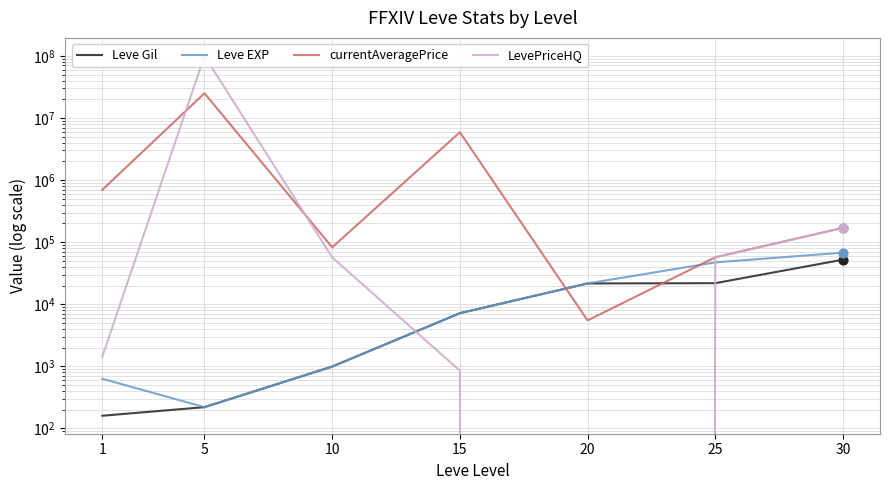

What are all the series names shown in the legend?

Leve Gil, Leve EXP, currentAveragePrice, LevePriceHQ